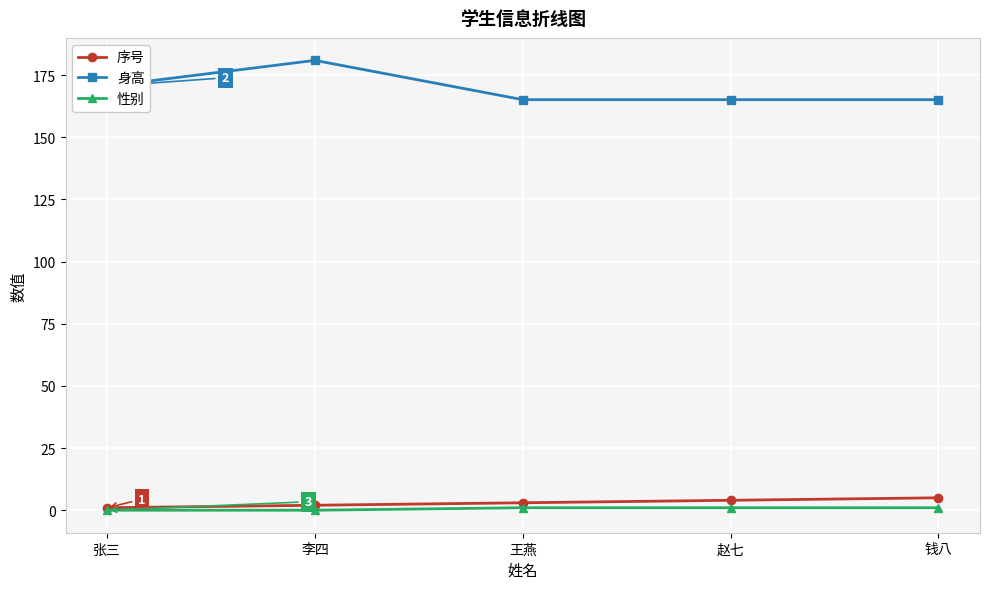

At which category is the sum across all series the highest?

李四